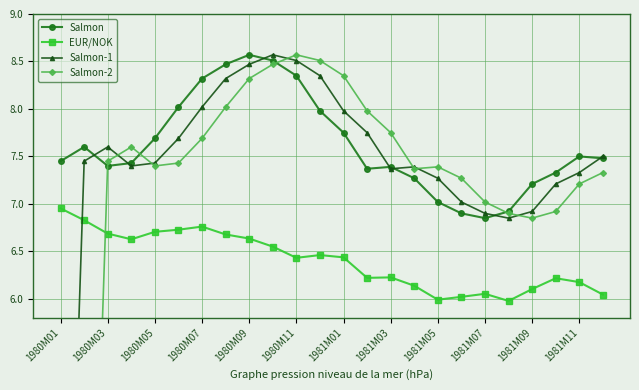

True or false: Salmon and EUR/NOK intersect in this chart.

False